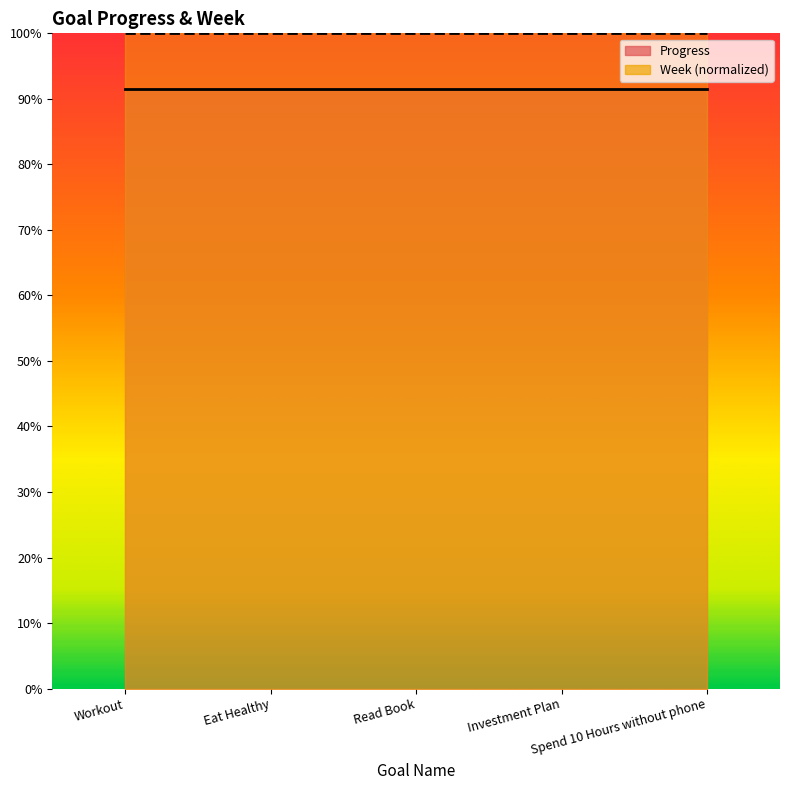

The value of Week (normalized) at Eat Healthy is 1.5. True or false?

False